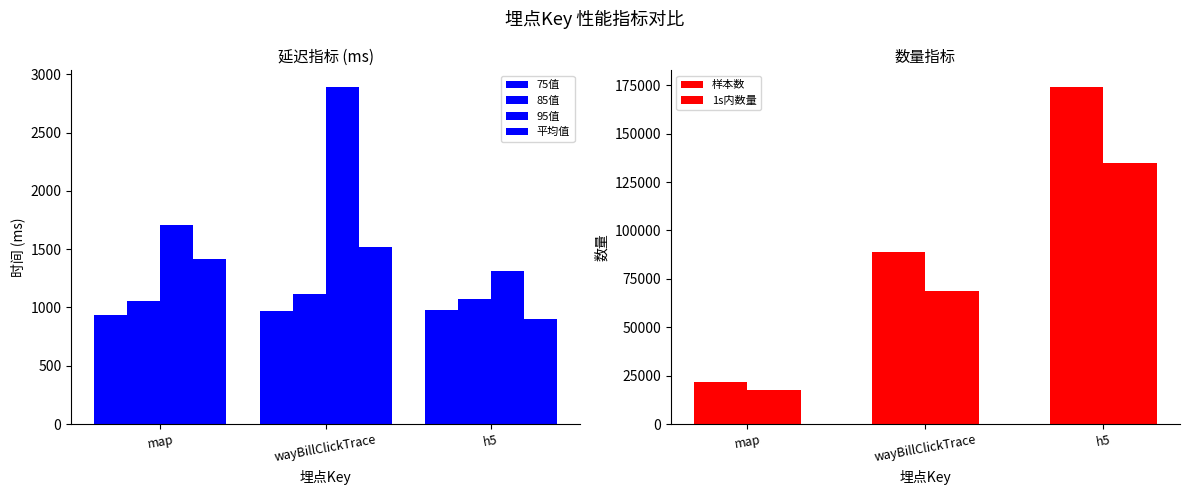

Which series has the largest total across all categories?

样本数